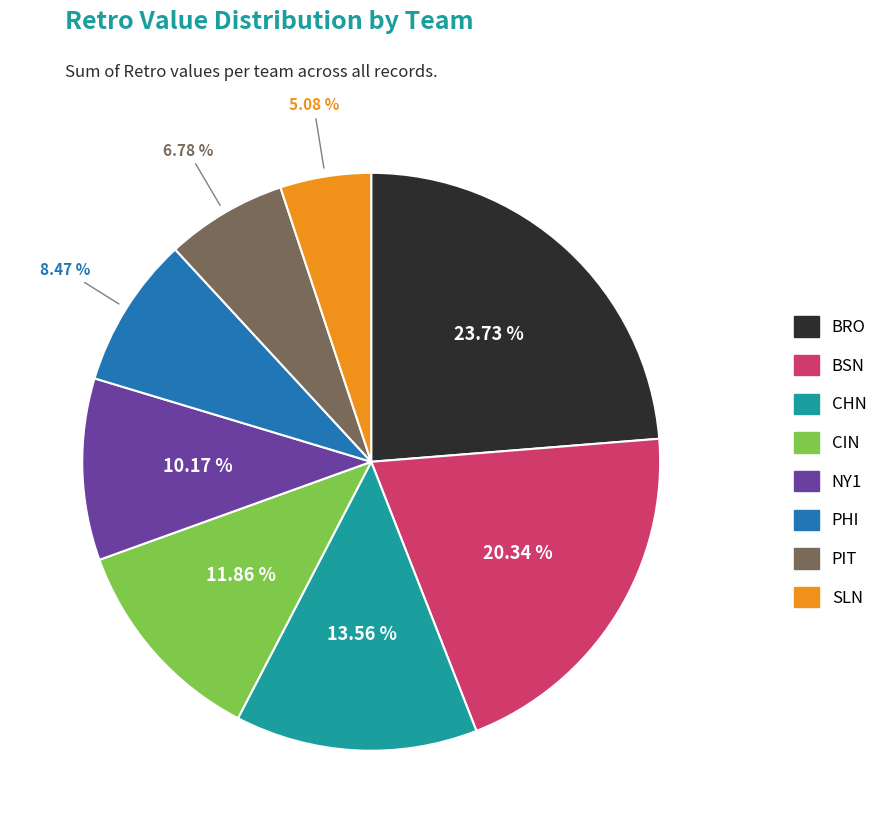

True or false: CHN accounts for 14% of the total.

True